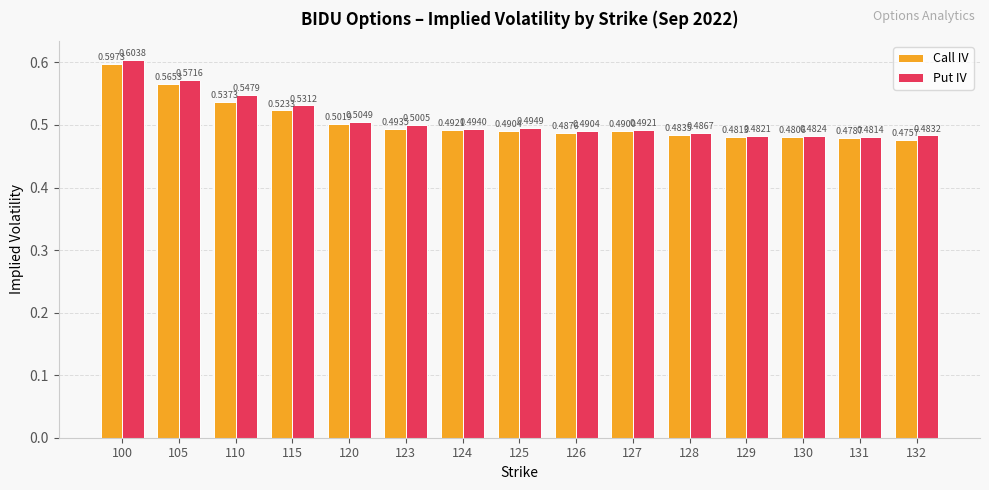

Which series has the largest range (max minus min)?

Put IV